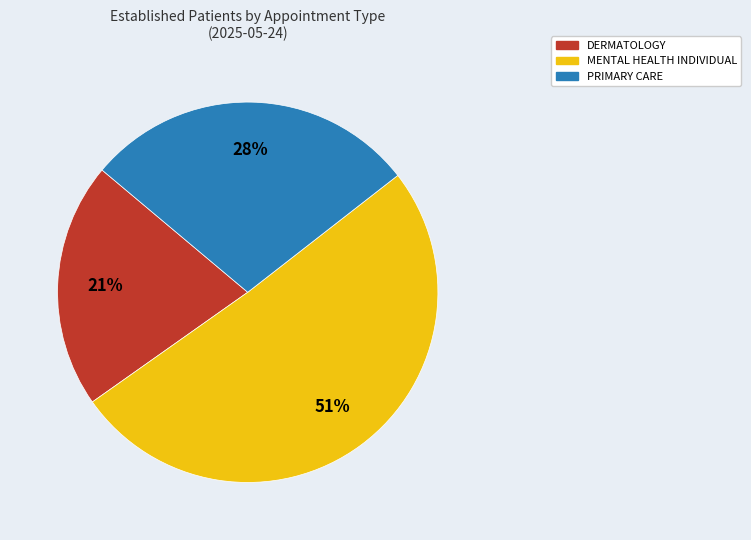

Is there a majority slice in this chart?

Yes